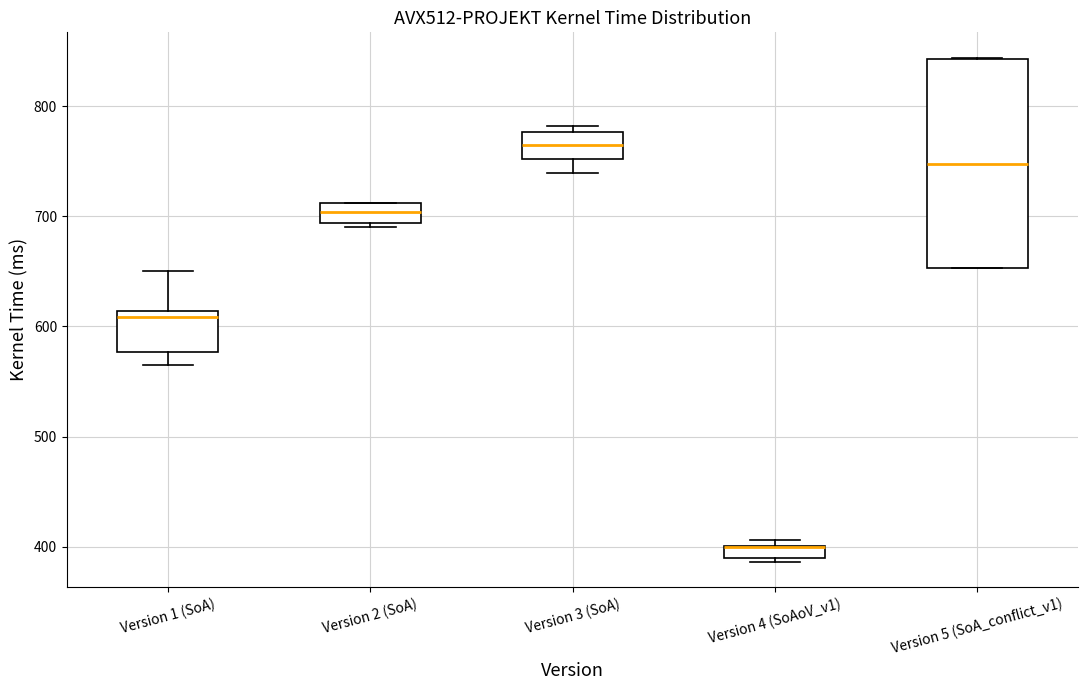

Which box is the tallest, from its lower edge to its upper edge?

Version 5 (SoA_conflict_v1)